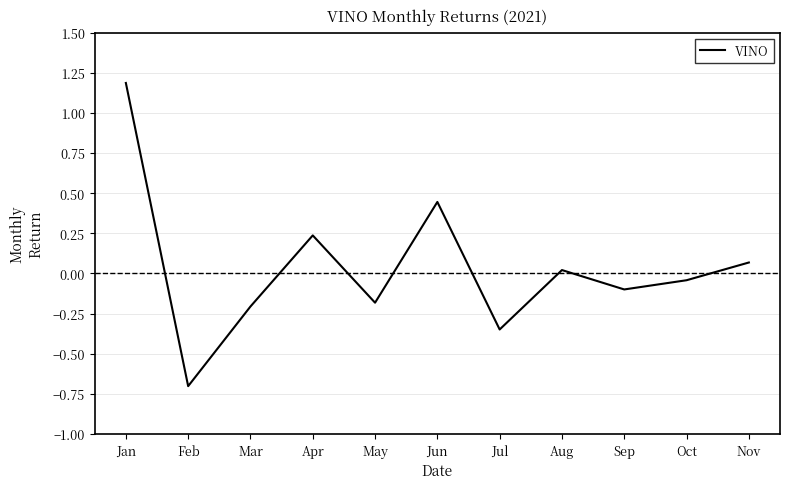

The chart shows a value of -0.1 at Jul. True or false?

False